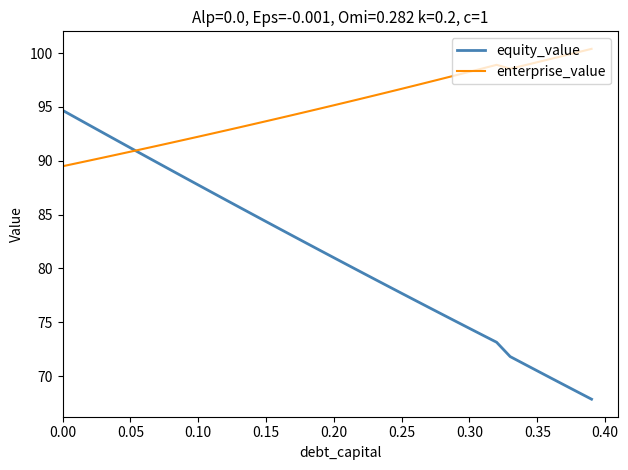

How many categories are shown in the chart?

40